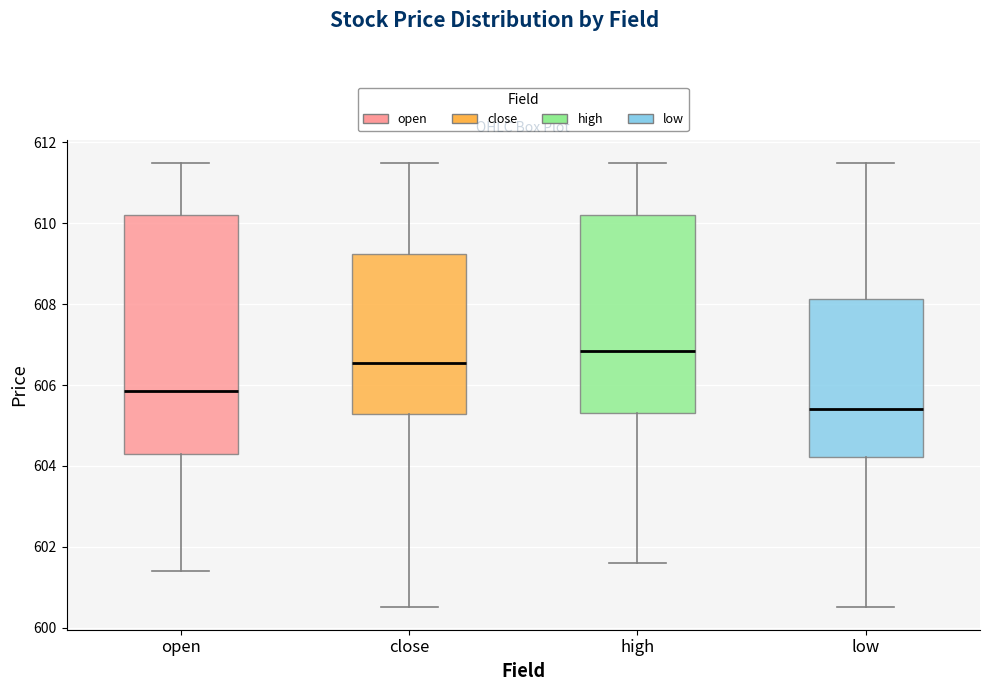

Reading left to right, transcribe this box plot: for each box, give where its median line is, the range the box spans, and where its two whiskers end, as read against the y-axis. The values are not printed on the chart, so give them approximately, as read against the axis.

open: median 605.8, box 604.4 to 610.2, whiskers 601.4 to 611.6
close: median 606.6, box 605.2 to 609.2, whiskers 600.6 to 611.6
high: median 606.8, box 605.4 to 610.2, whiskers 601.6 to 611.6
low: median 605.4, box 604.2 to 608.2, whiskers 600.6 to 611.6